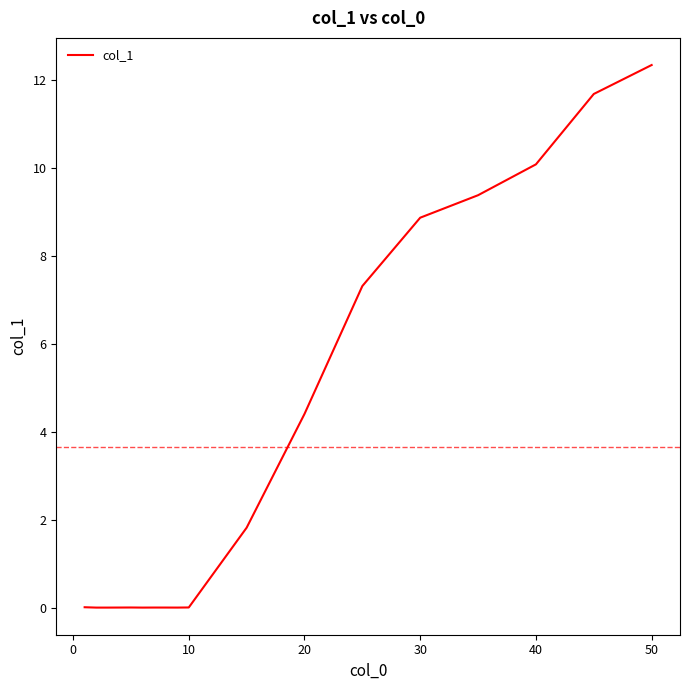

What is the greatest value displayed?

12.3